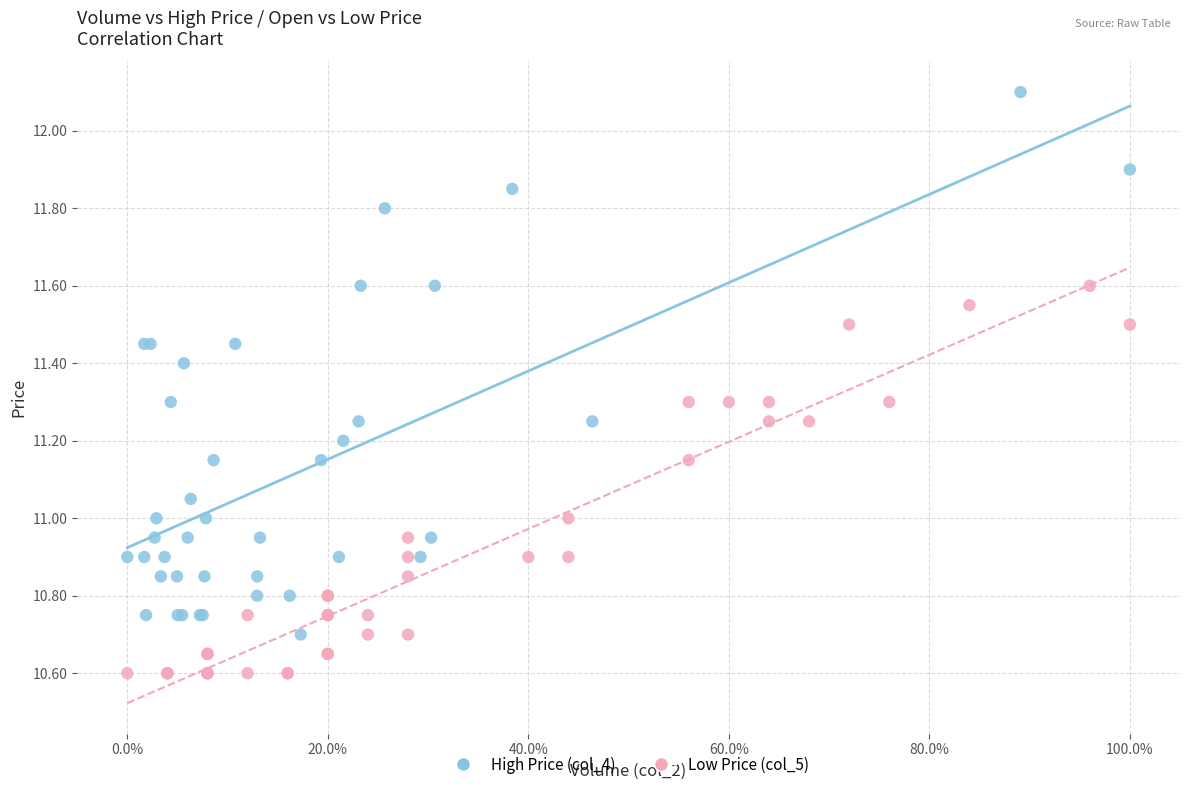

Which series contains the highest Y value?

High Price (col_4)